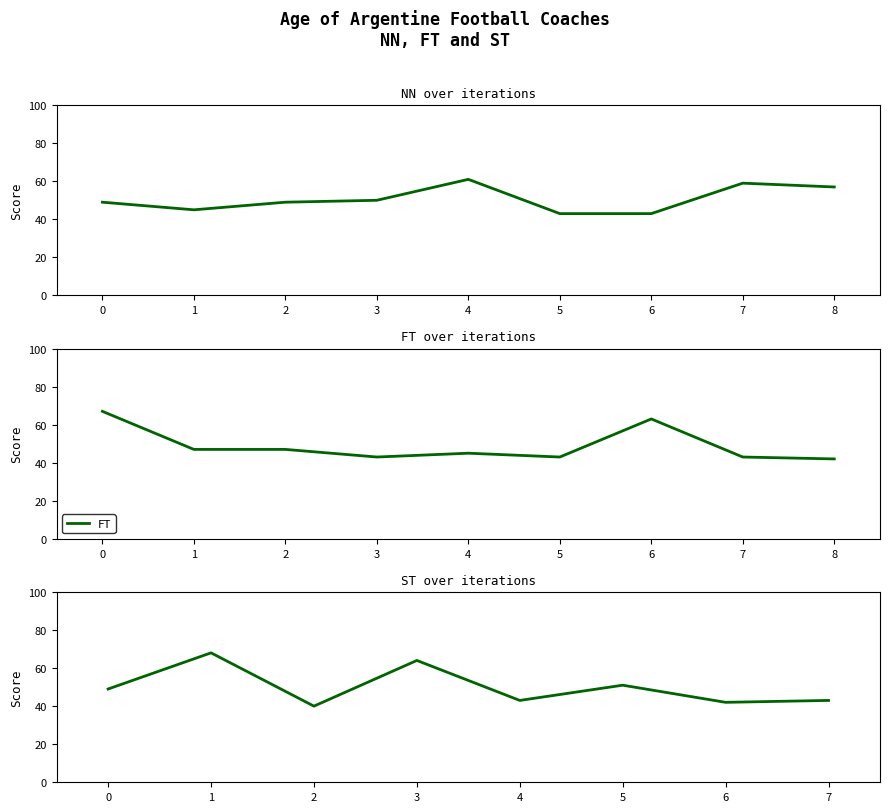

Reading left to right, list all the values displayed in this chart.

Diego Martinez=49	Walter Ribonetto=45	Pablo Guede=49	Facundo Sava=50	Gustavo Costas=61	Julio Vaccari=43	Martin Demichelis=43	Gustavo Quinteros=59	Daniel Oldra=57	Julio Falcioni=67	Alejandro Orfila=47	Juan Cruz Real=47	Lucas Gonzalez Velez=43	Eduardo Dominguez=45	Marcelo Mendez=43	Frank Kudelka=63	Sebastian Dominguez=43	Israel Damonte=42	Kily Gonzalez=49	Miguel Angel Russo=68	Cristian Fabbiani=40	Ricardo Zielinski=64	Martin Cicotello=43	Diego Dabove=51	Sergio Gomez=42	Leandro Romagnoli=43